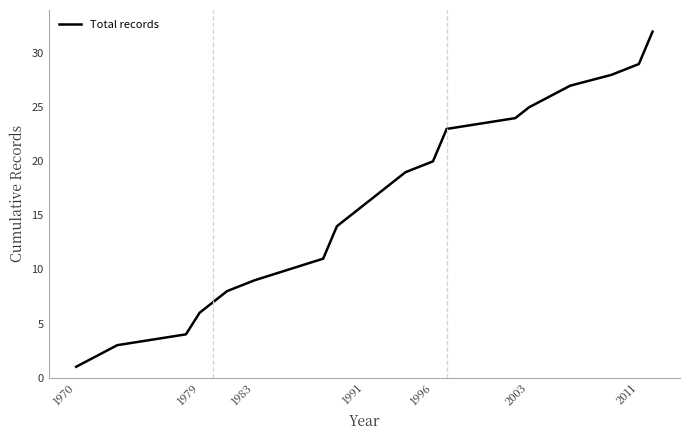

What is the difference between the maximum and minimum values?

31